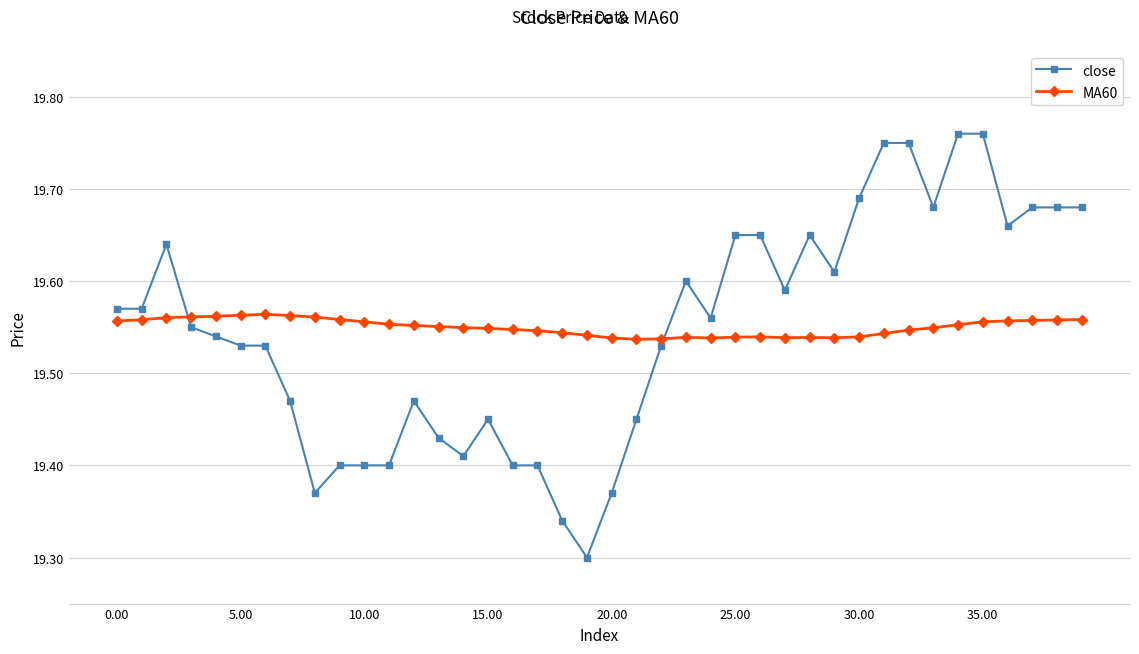

In MA60, how many points are lower than both neighbors (excluding endpoints)?

4